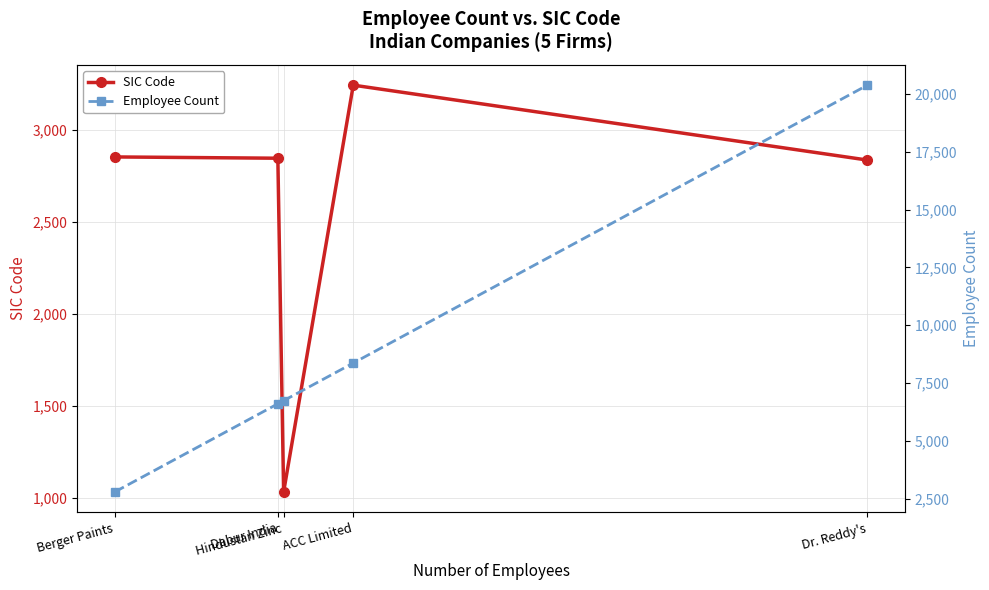

Is it true that SIC Code equals 1376 at Berger Paints?

False